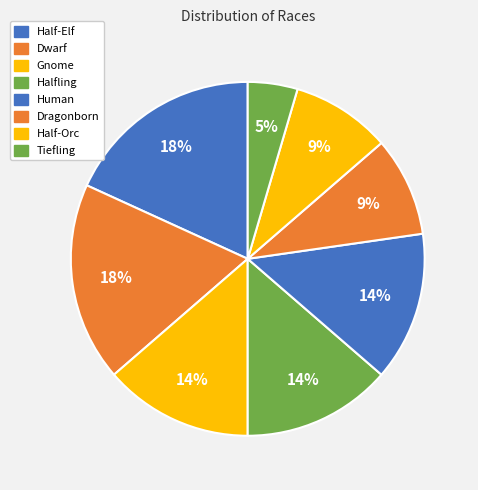

To the nearest percent, what is the difference between the Dwarf and Tiefling slice percentages?

14%